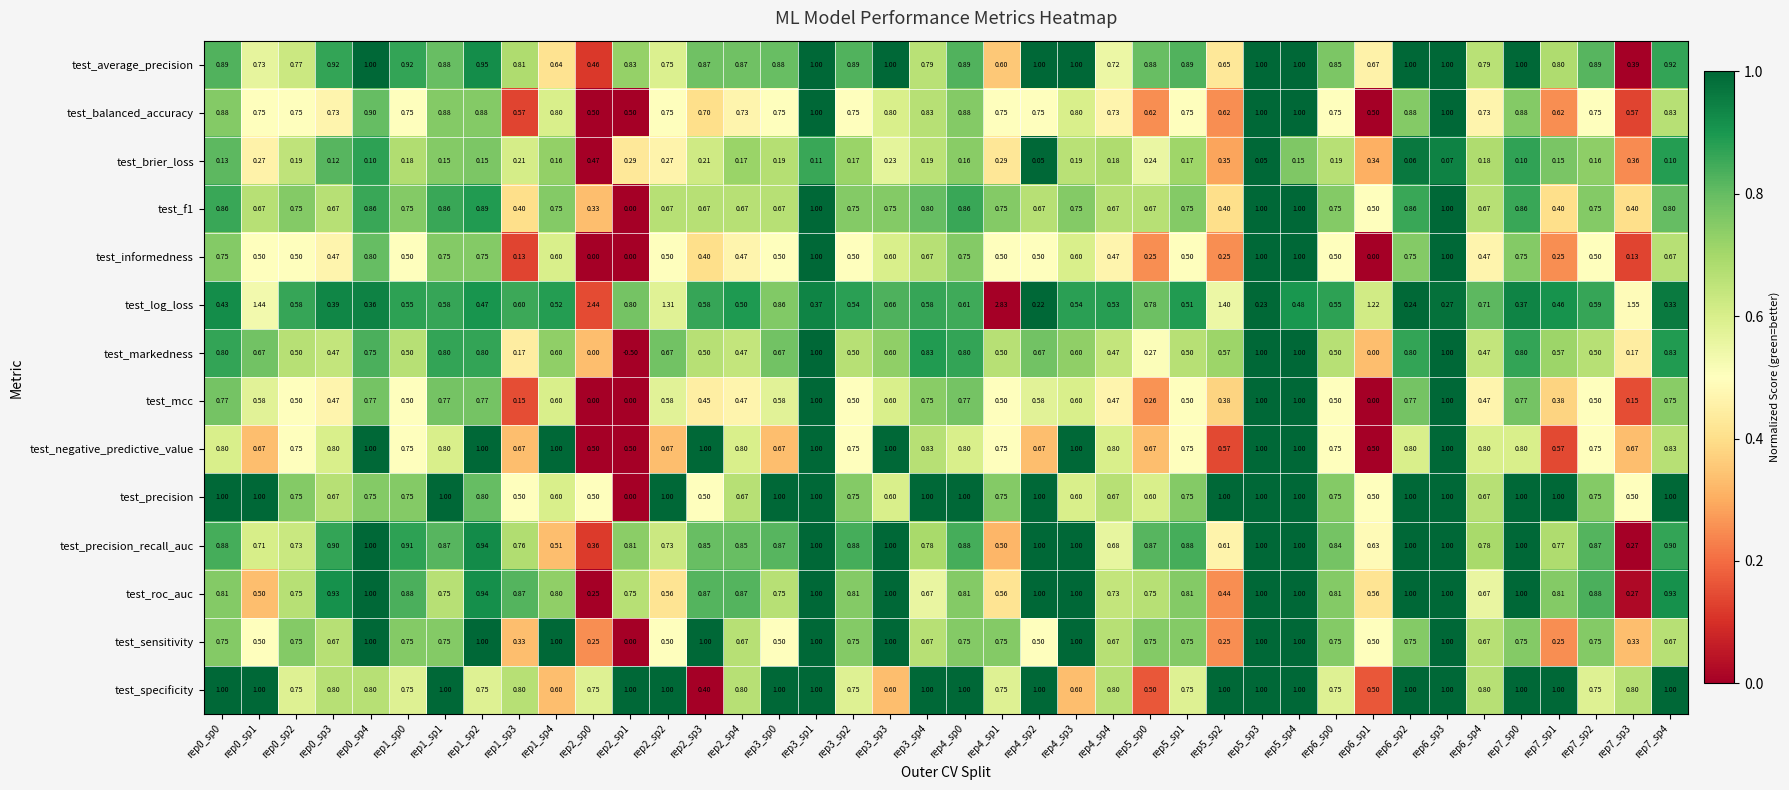

Which series has the widest spread of values?

test_log_loss